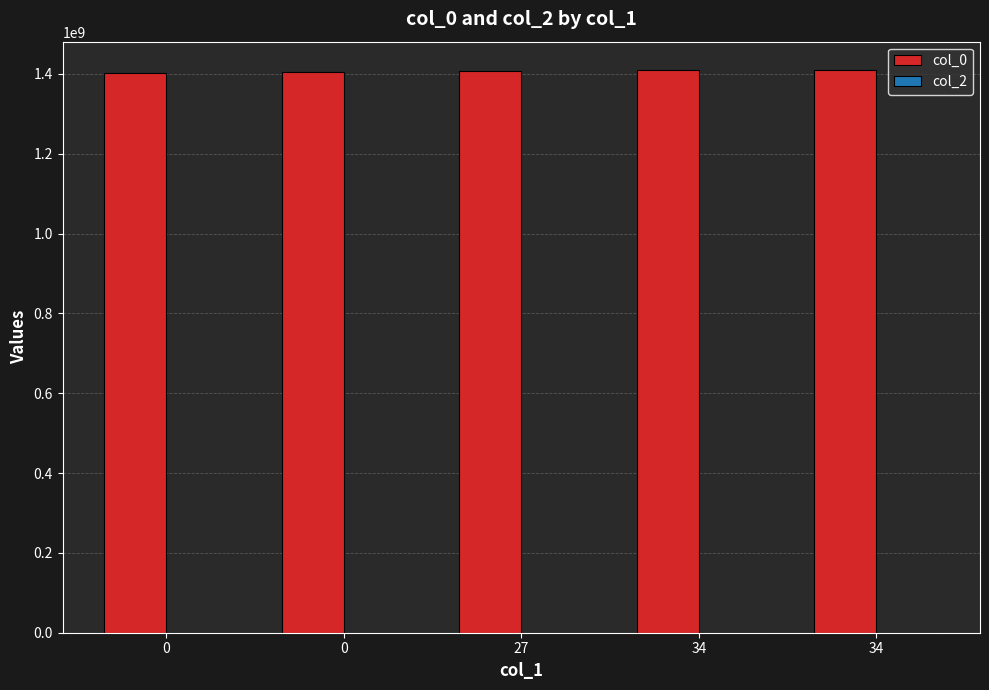

Which has a higher value, 0 or 34?

34